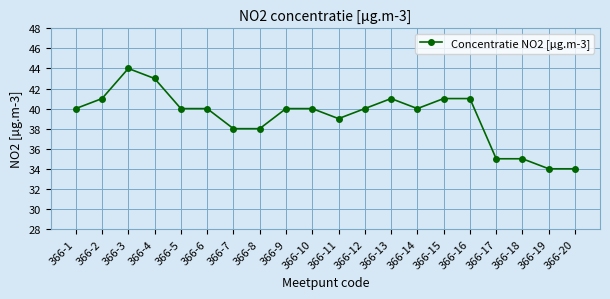

The chart shows a value of 60 at 366-12. True or false?

False